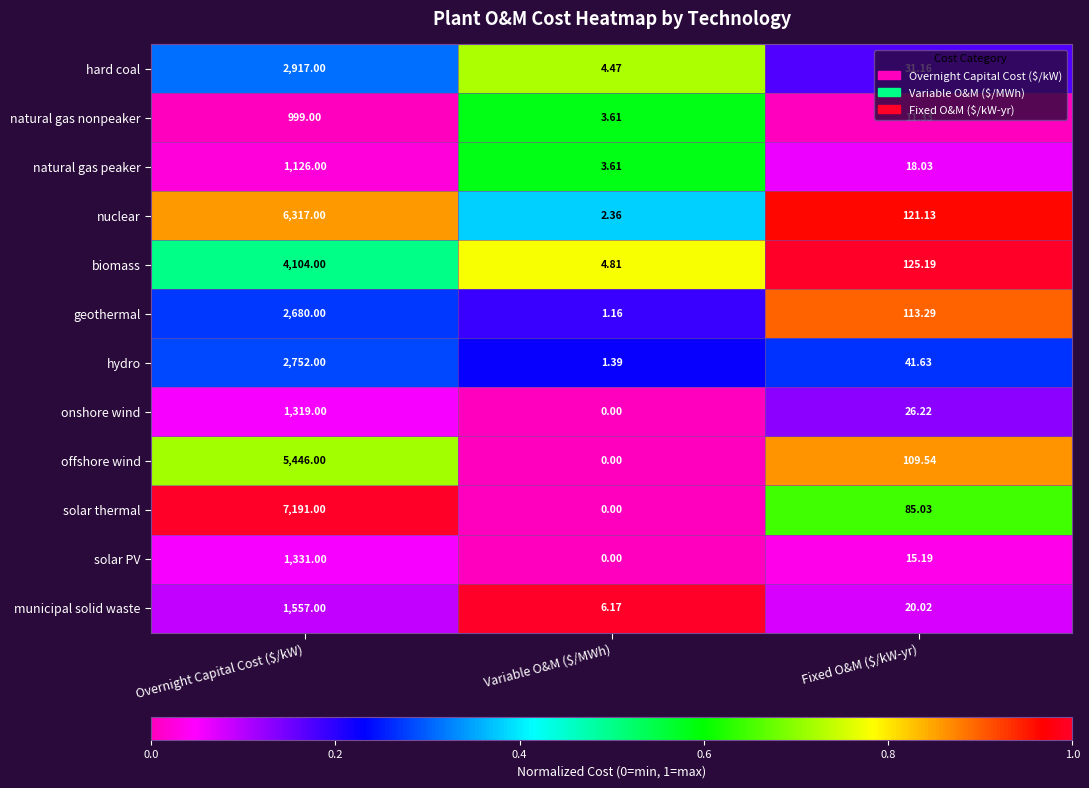

Which series has the widest spread of values?

solar thermal